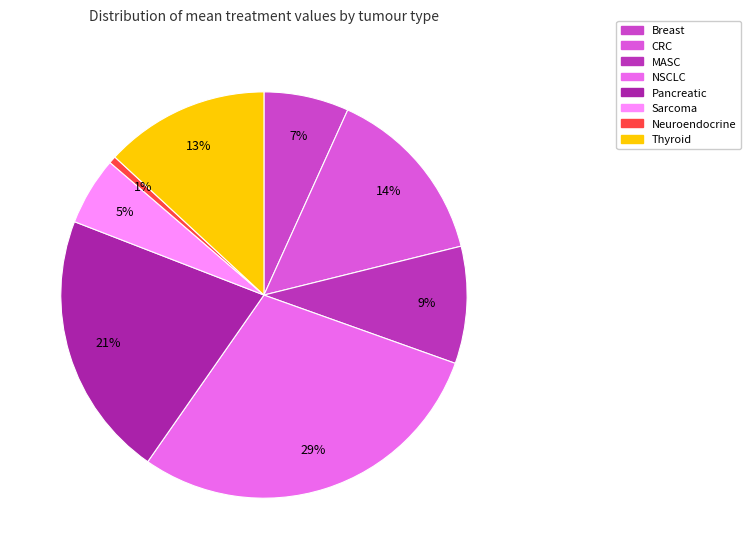

What percentage is NOT represented by Thyroid?

86.9%